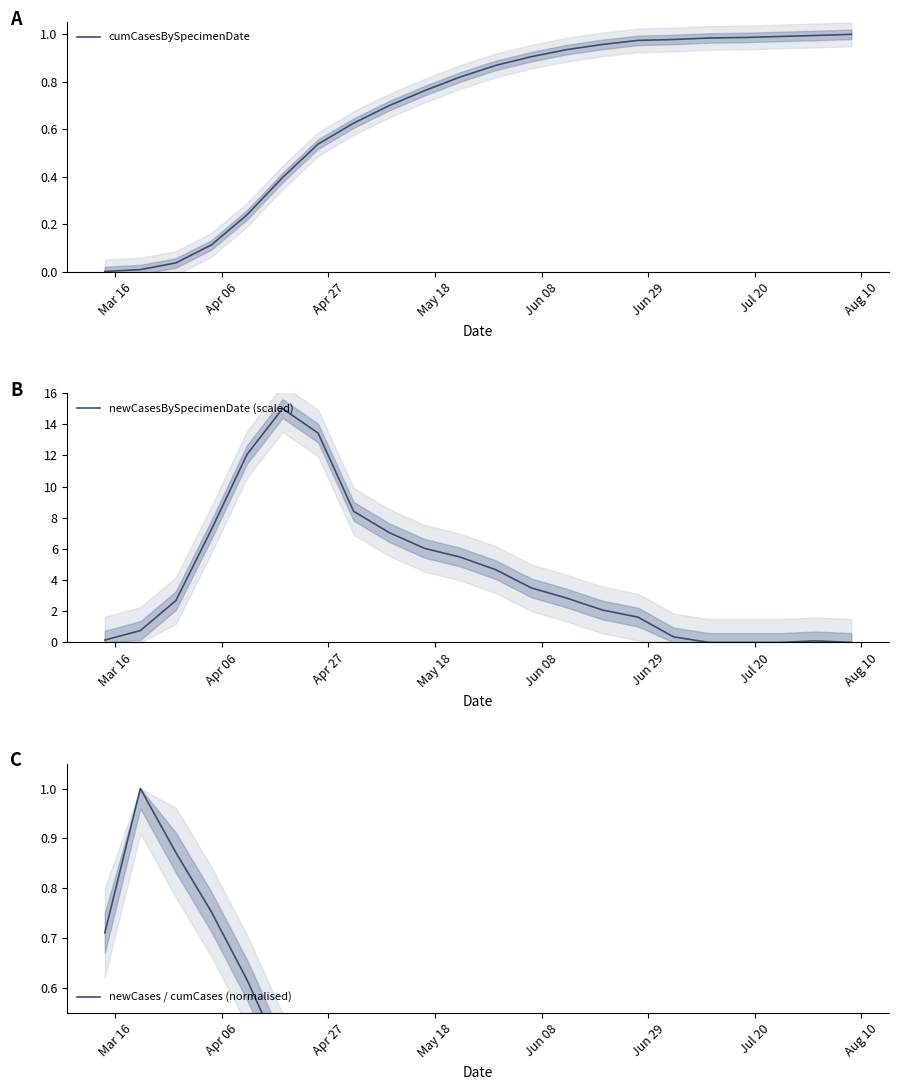

What is the maximum value for newCasesBySpecimenDate (scaled)?

15.0